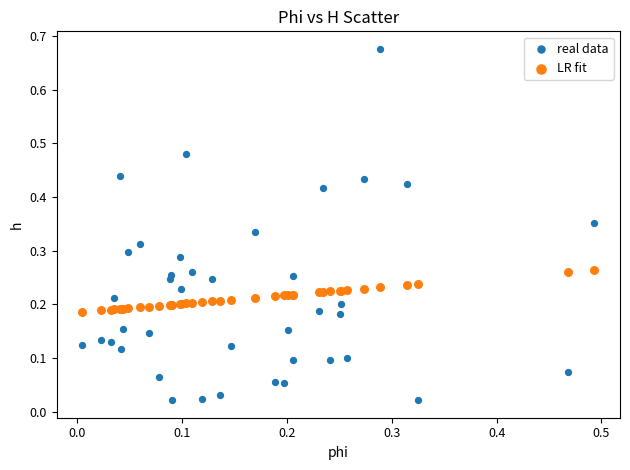

Which series reaches the minimum Y coordinate?

real data